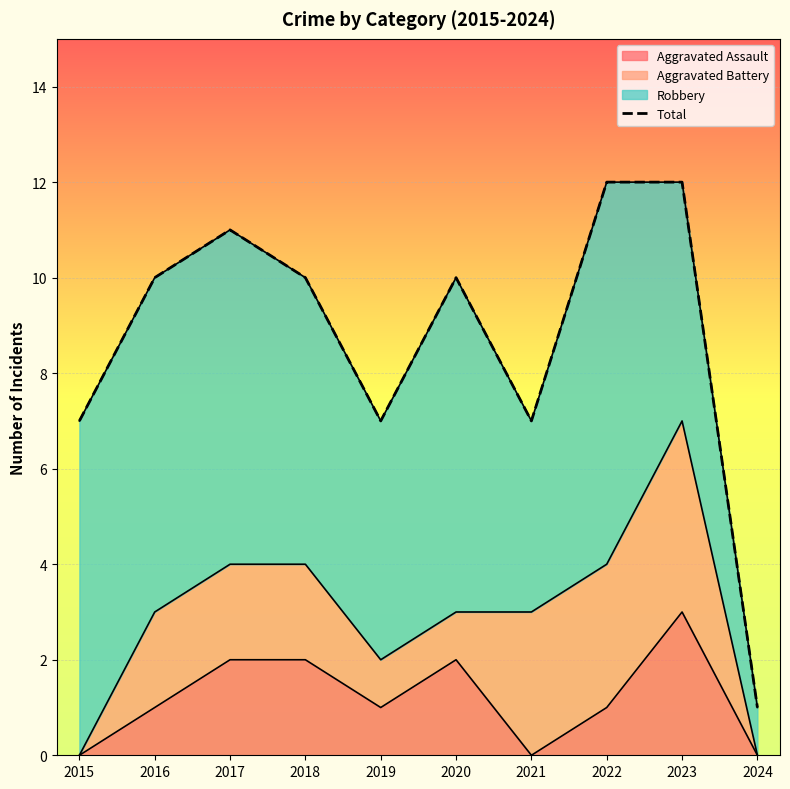

Reading left to right, transcribe all the data shown in this chart.

7	10	11	10	7	10	7	12	12	1